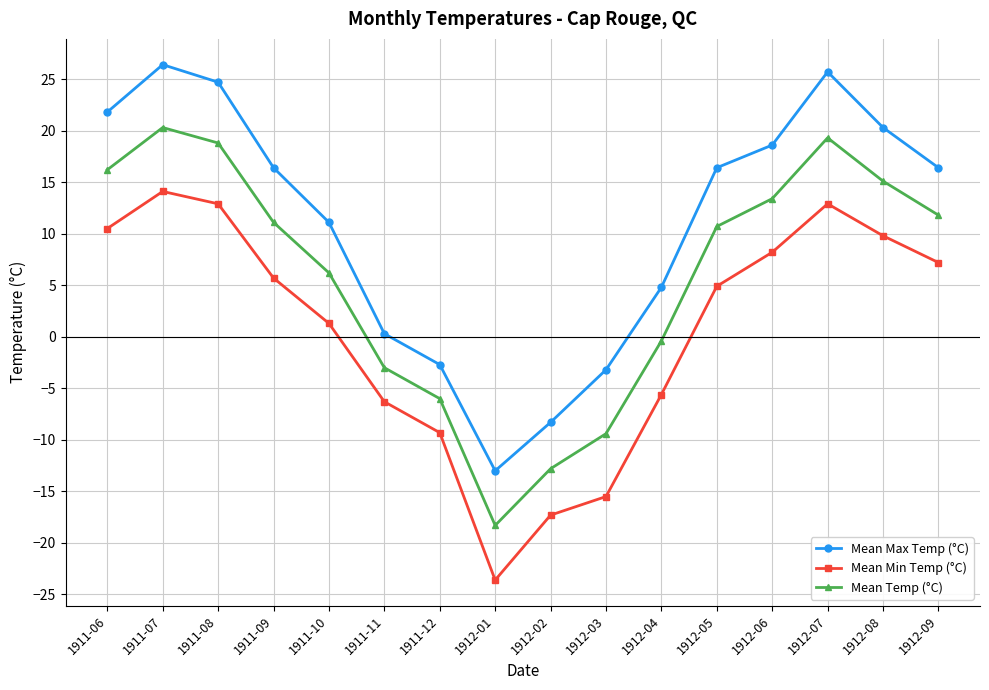

Is this an area chart (filled region under the line)?

No